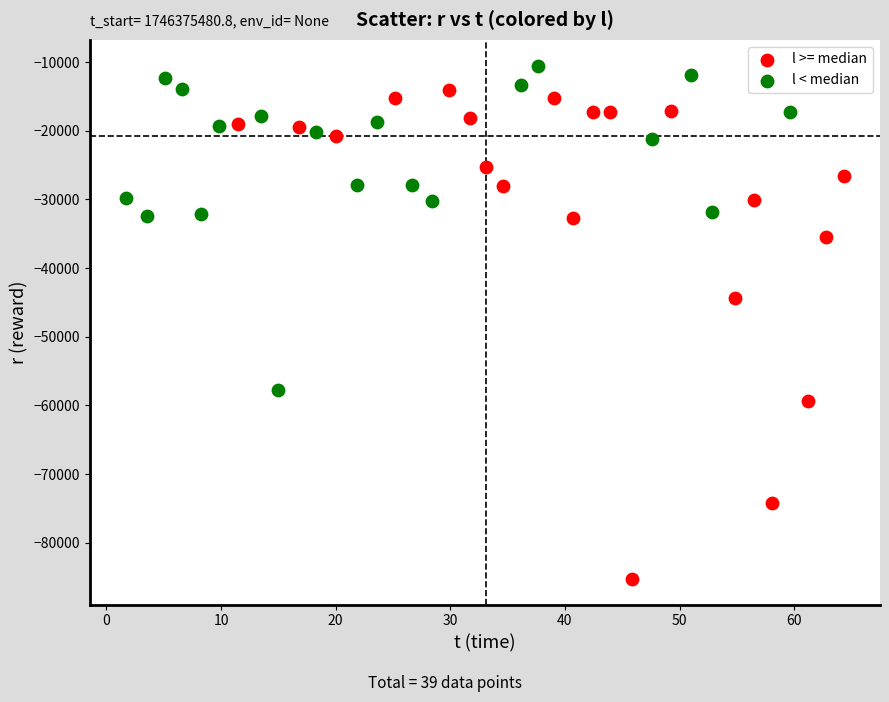

Which series contains the lowest Y value?

l >= median